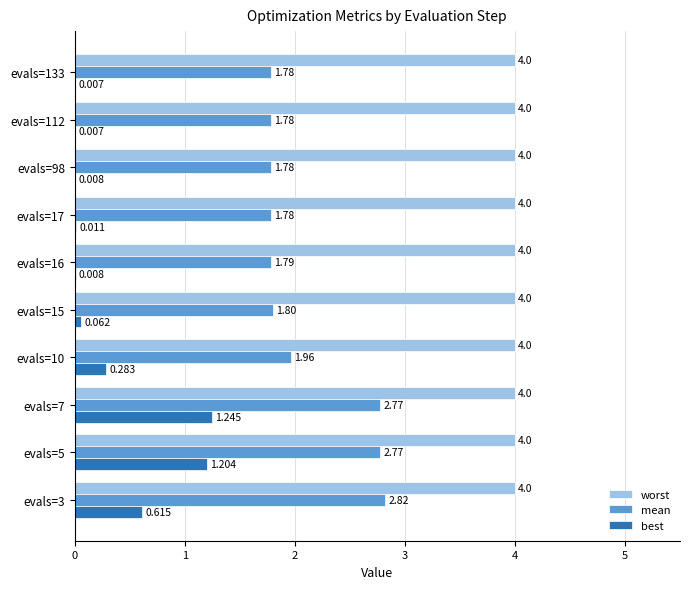

Which series has the largest total across all categories?

worst